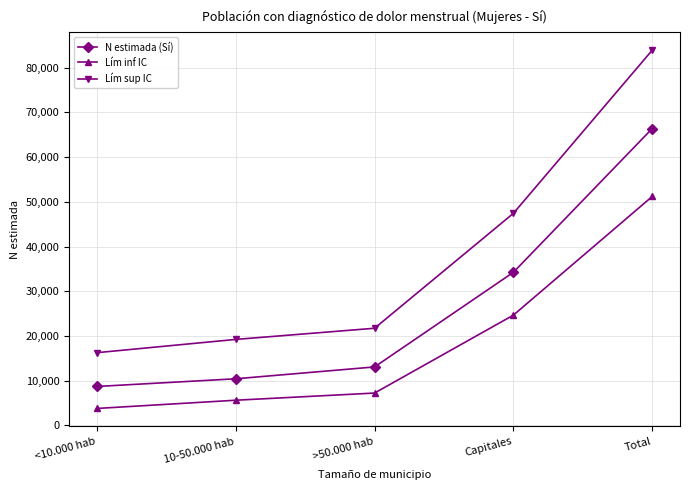

What is the smallest value displayed?

3772